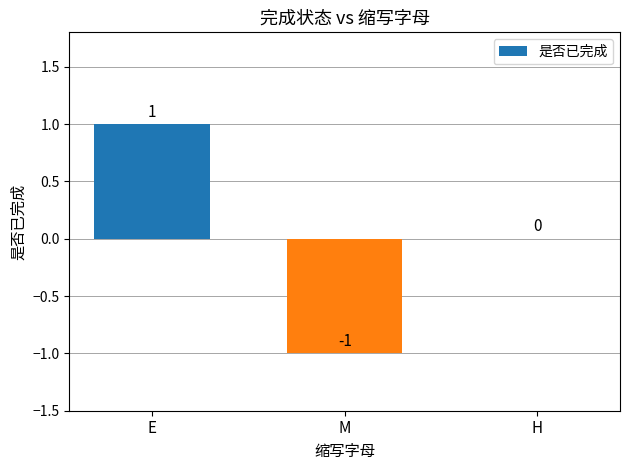

Is it true that the value at M is -2?

False